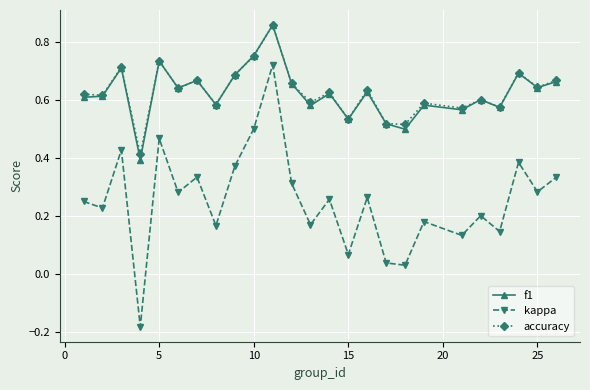

Which series has the widest spread of values?

kappa